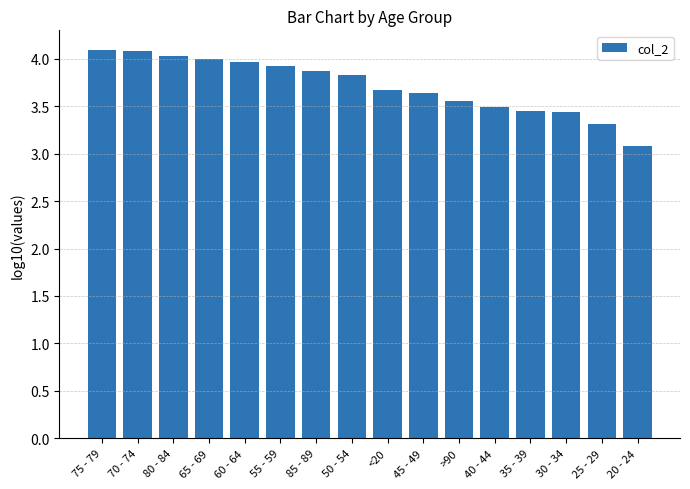

What is the label of the 12th bar from the left?

40 - 44